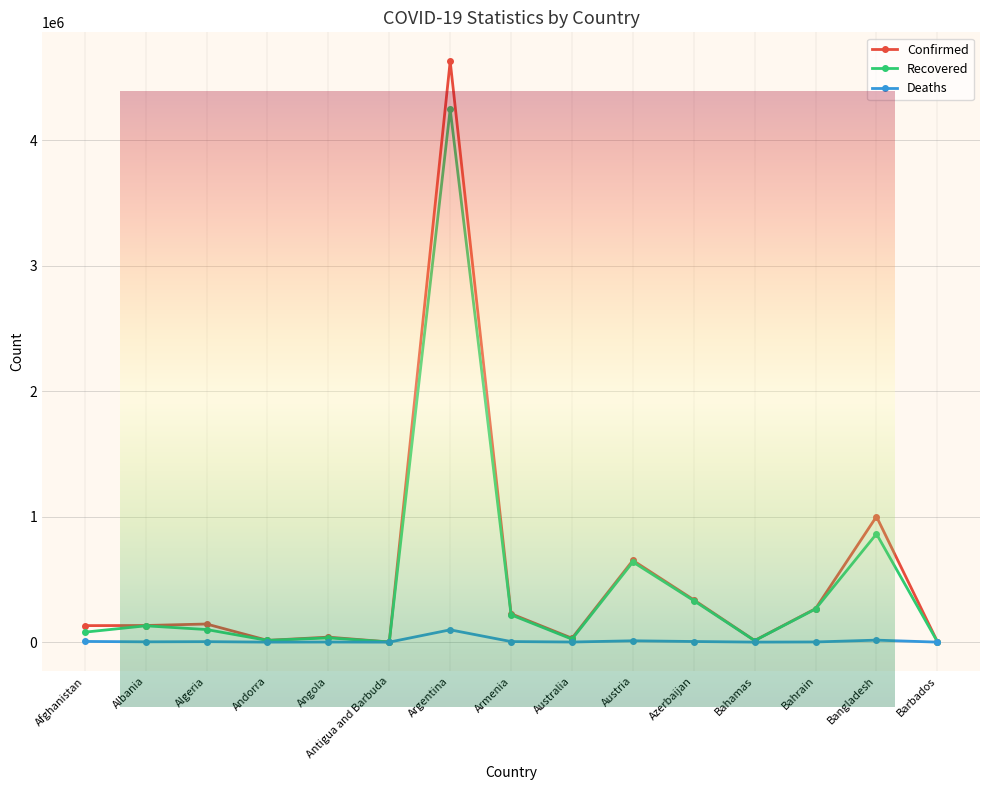

Rank the series at Argentina from highest to lowest value.

Confirmed, Recovered, Deaths